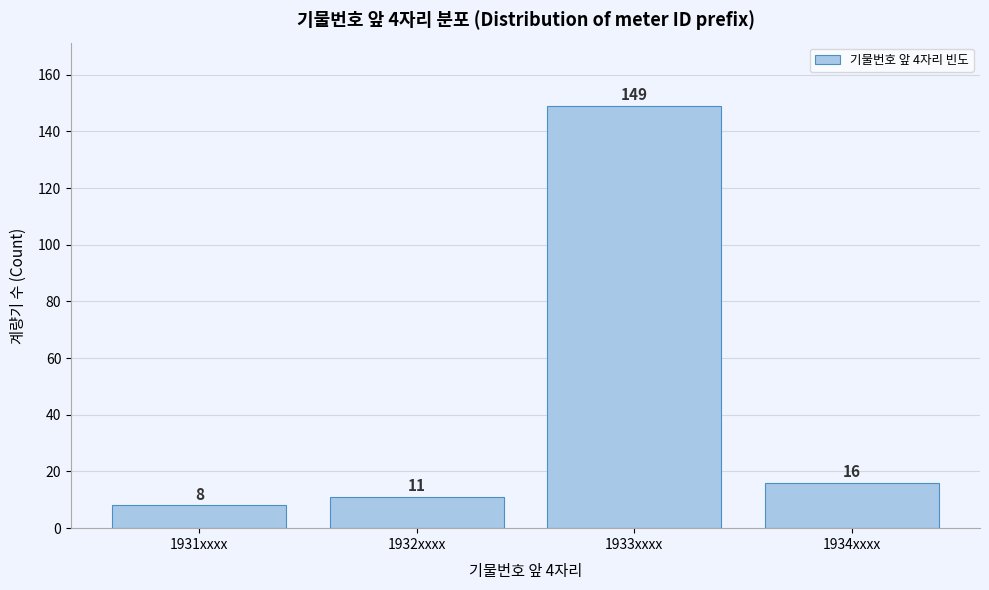

Reading left to right, list all the values displayed in this chart.

1931xxxx=8	1932xxxx=11	1933xxxx=149	1934xxxx=16